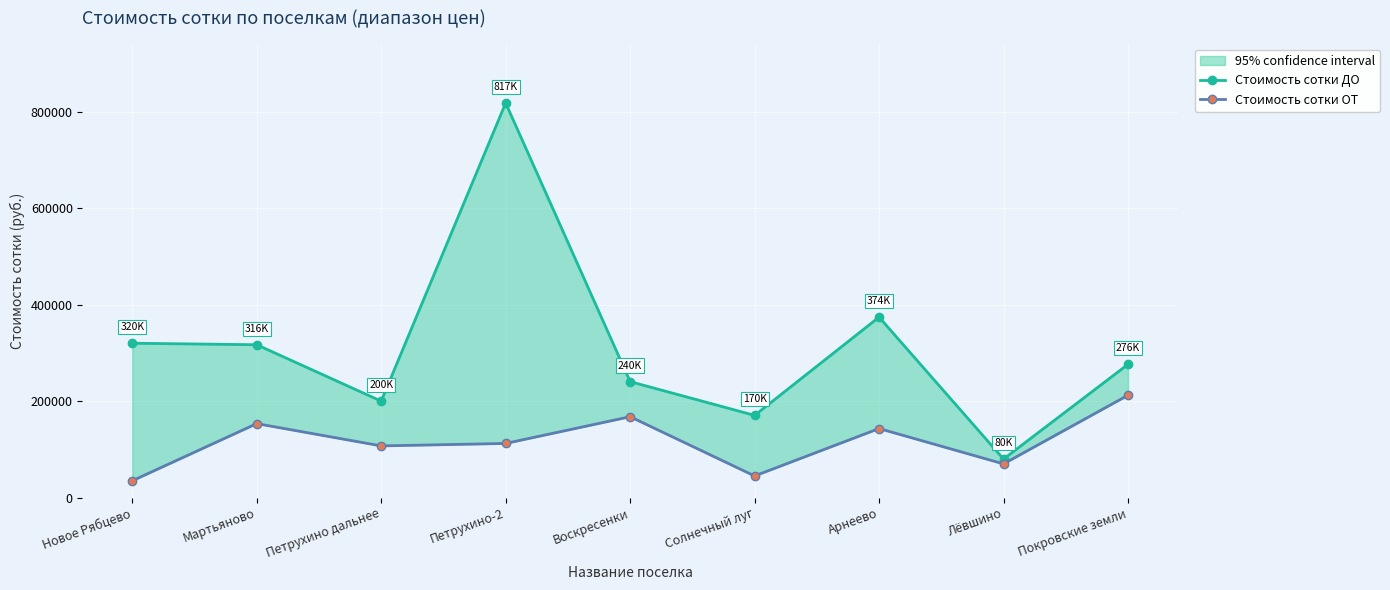

What is the label of the 2nd point from the right?

Лёвшино